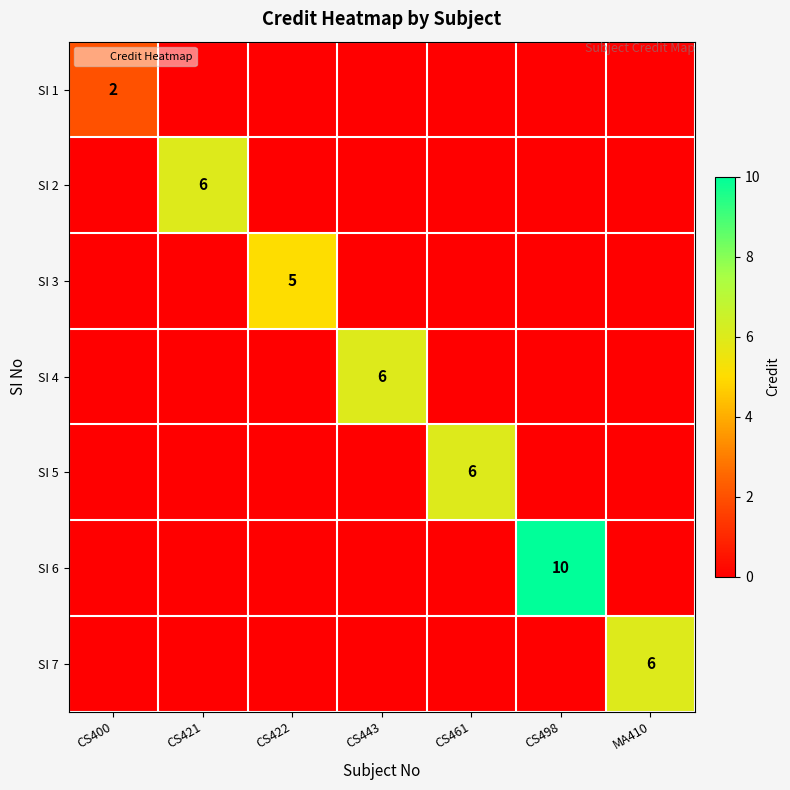

The value of SI 2 at CS422 is -2. True or false?

False